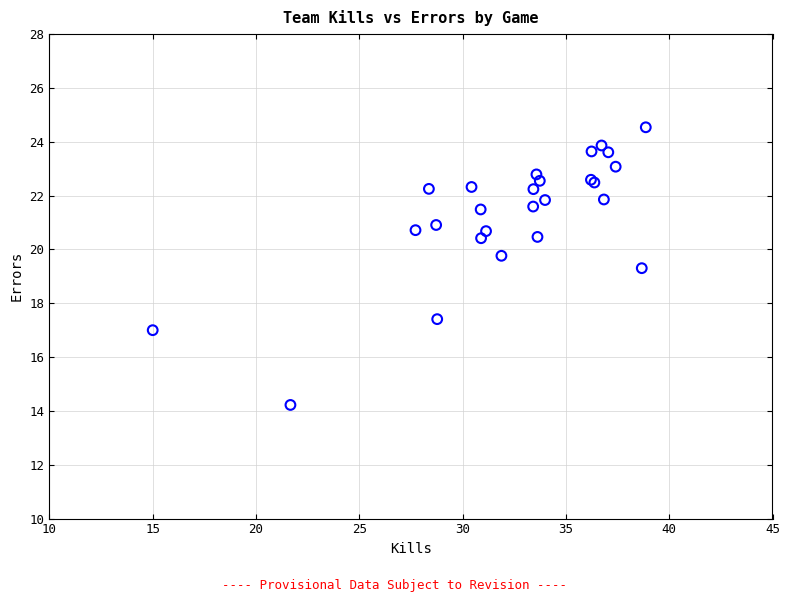

What Y value in the scatter plot is closest to 19?

19.3